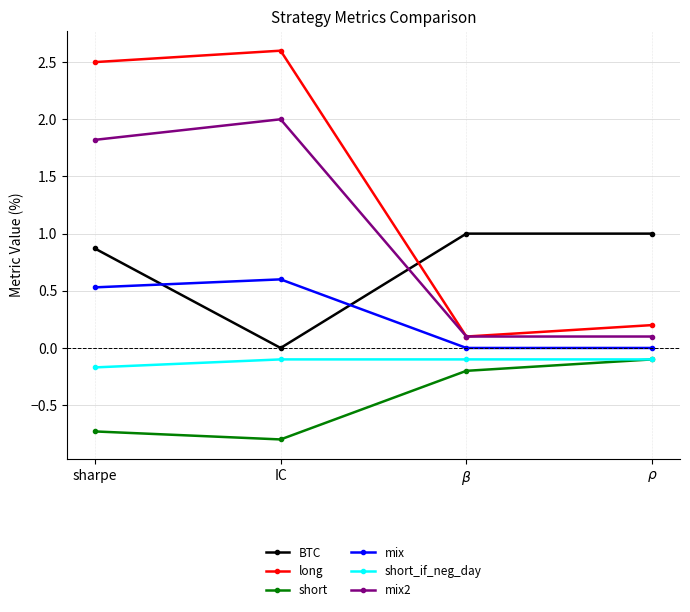

What is the approximate value of mix2 at IC?

2.0